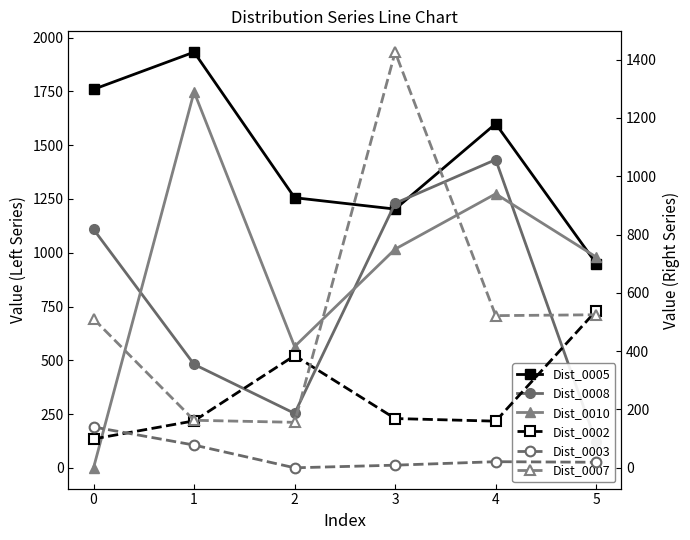

What are all the series names shown in the legend?

Dist_0005, Dist_0008, Dist_0010, Dist_0002, Dist_0003, Dist_0007